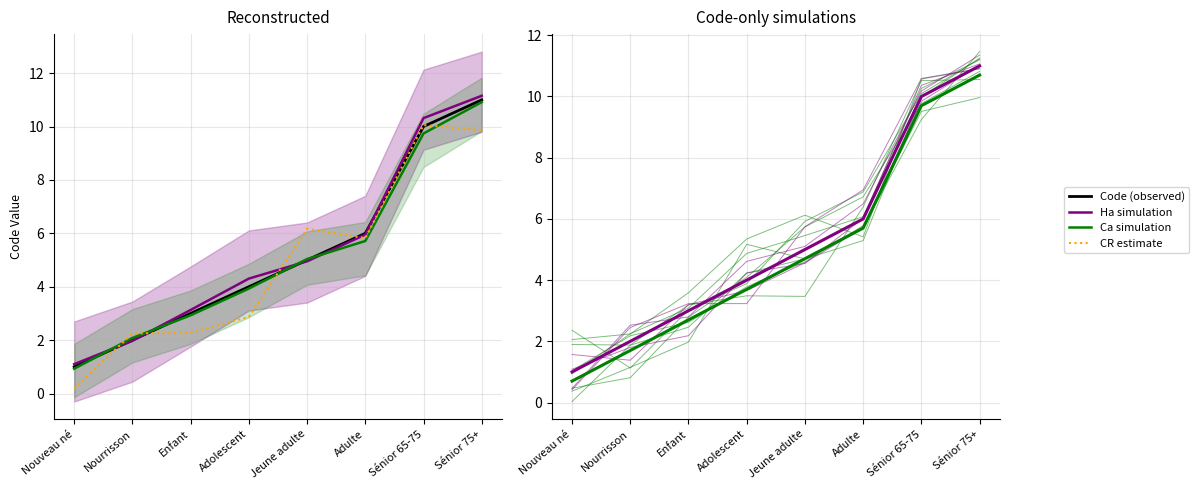

What position from the left is Nouveau né?

1